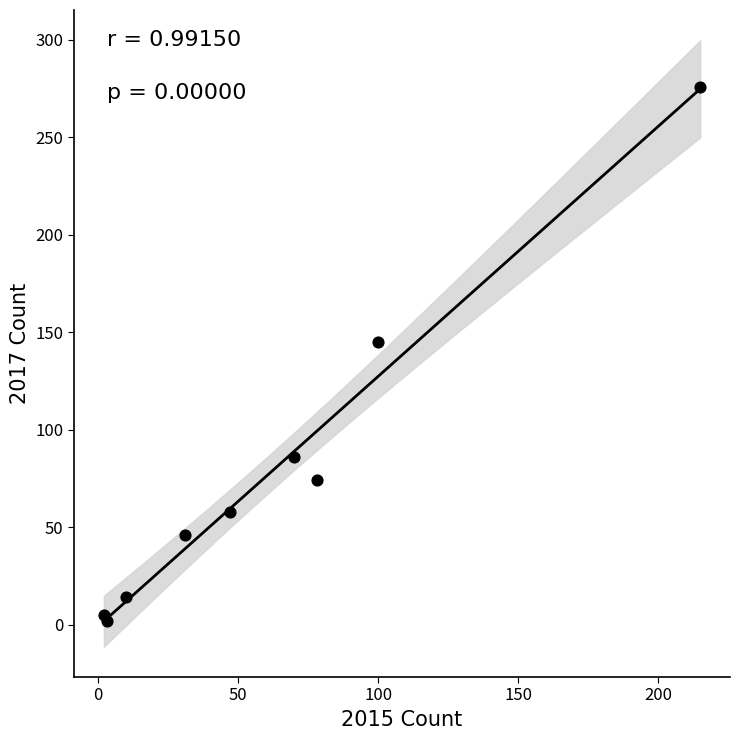

What Y value in the scatter plot is closest to 139?

145